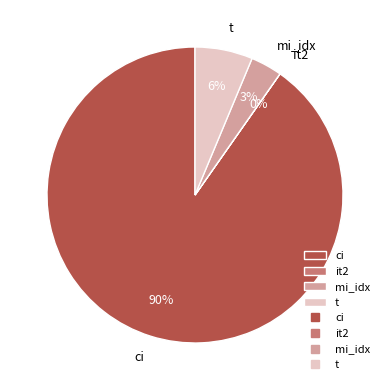

To the nearest percent, what portion does mi_idx represent?

3%